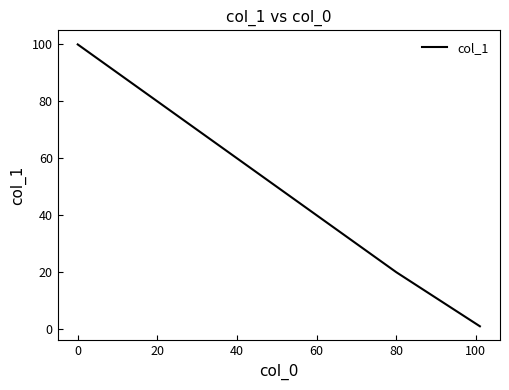

What is the average value?

49